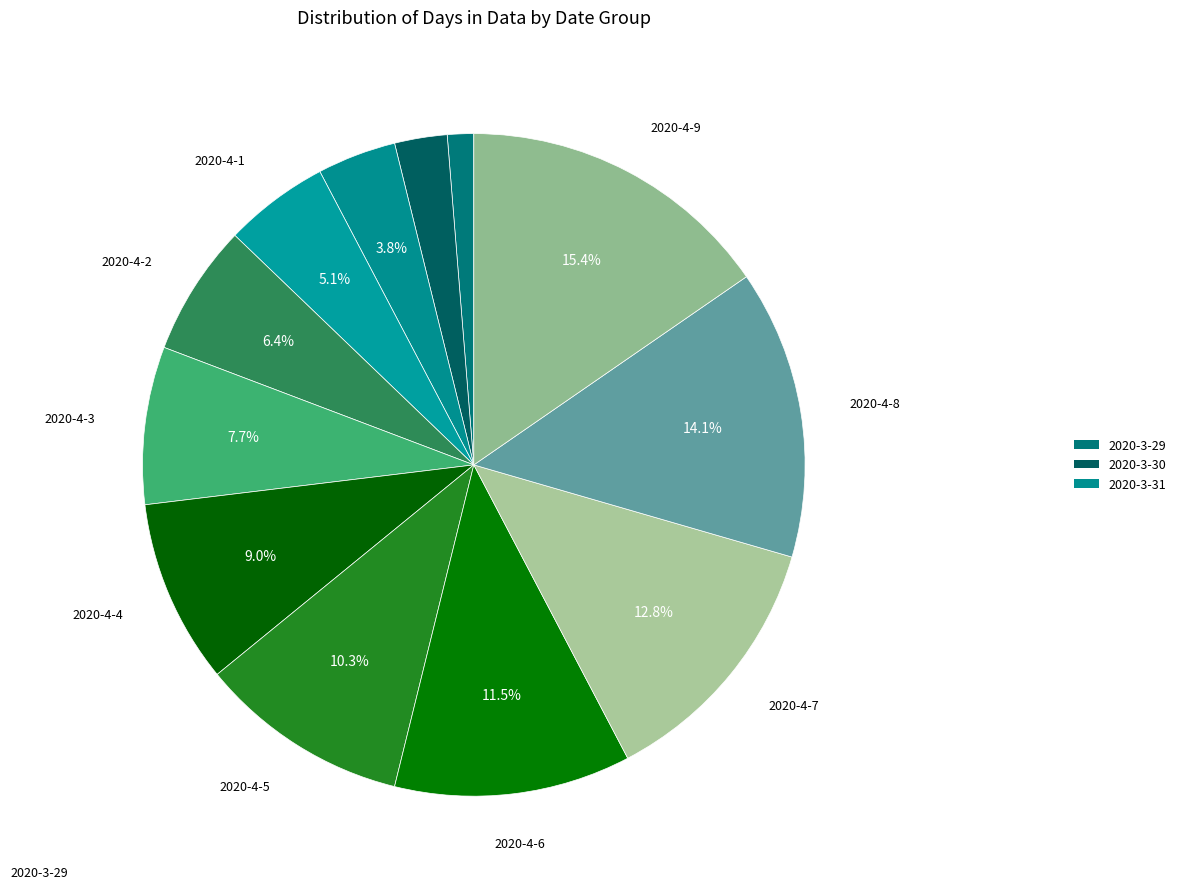

Rank the categories by value from lowest to highest.

2020-3-29, 2020-3-30, 2020-3-31, 2020-4-1, 2020-4-2, 2020-4-3, 2020-4-4, 2020-4-5, 2020-4-6, 2020-4-7, 2020-4-8, 2020-4-9